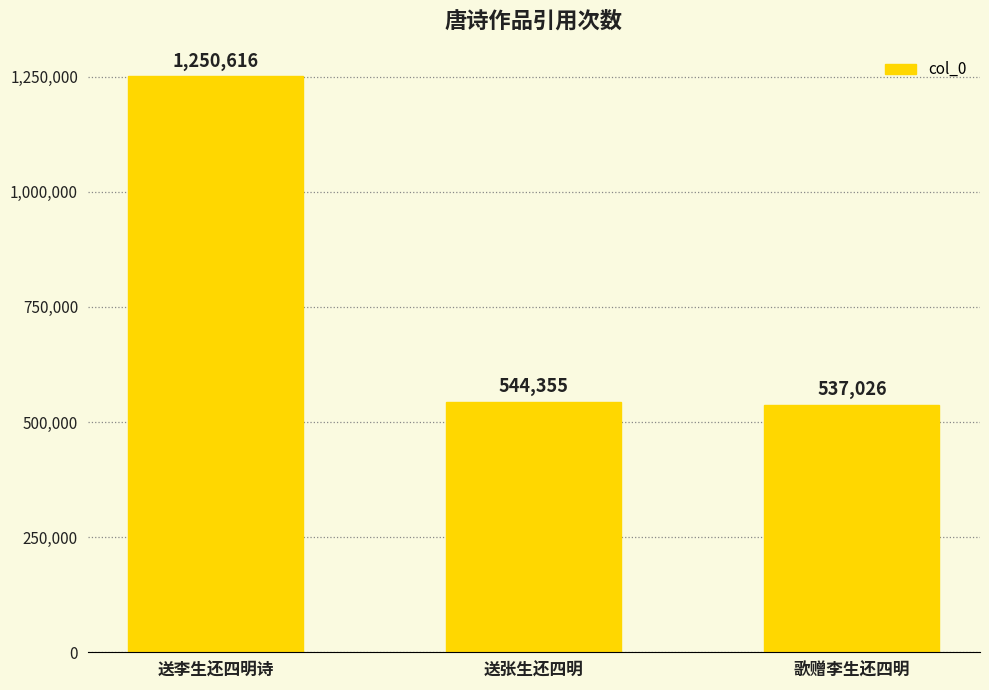

What is the value of the 2nd bar from the left?

544355